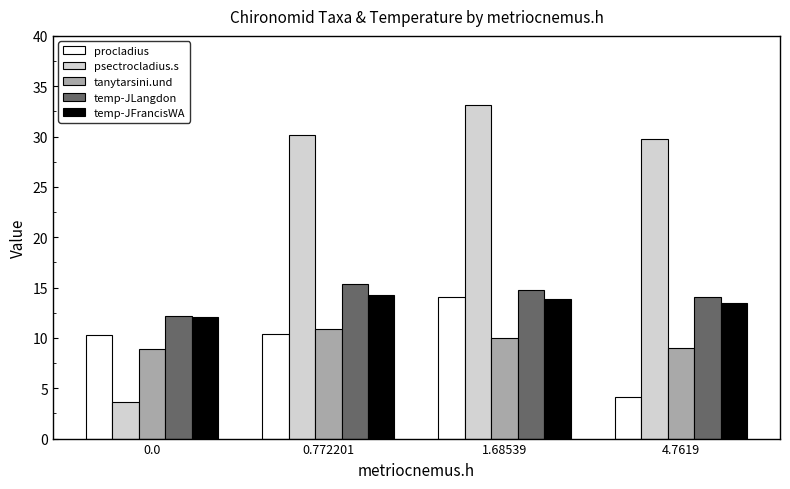

At which category is the sum across all series the highest?

1.68539